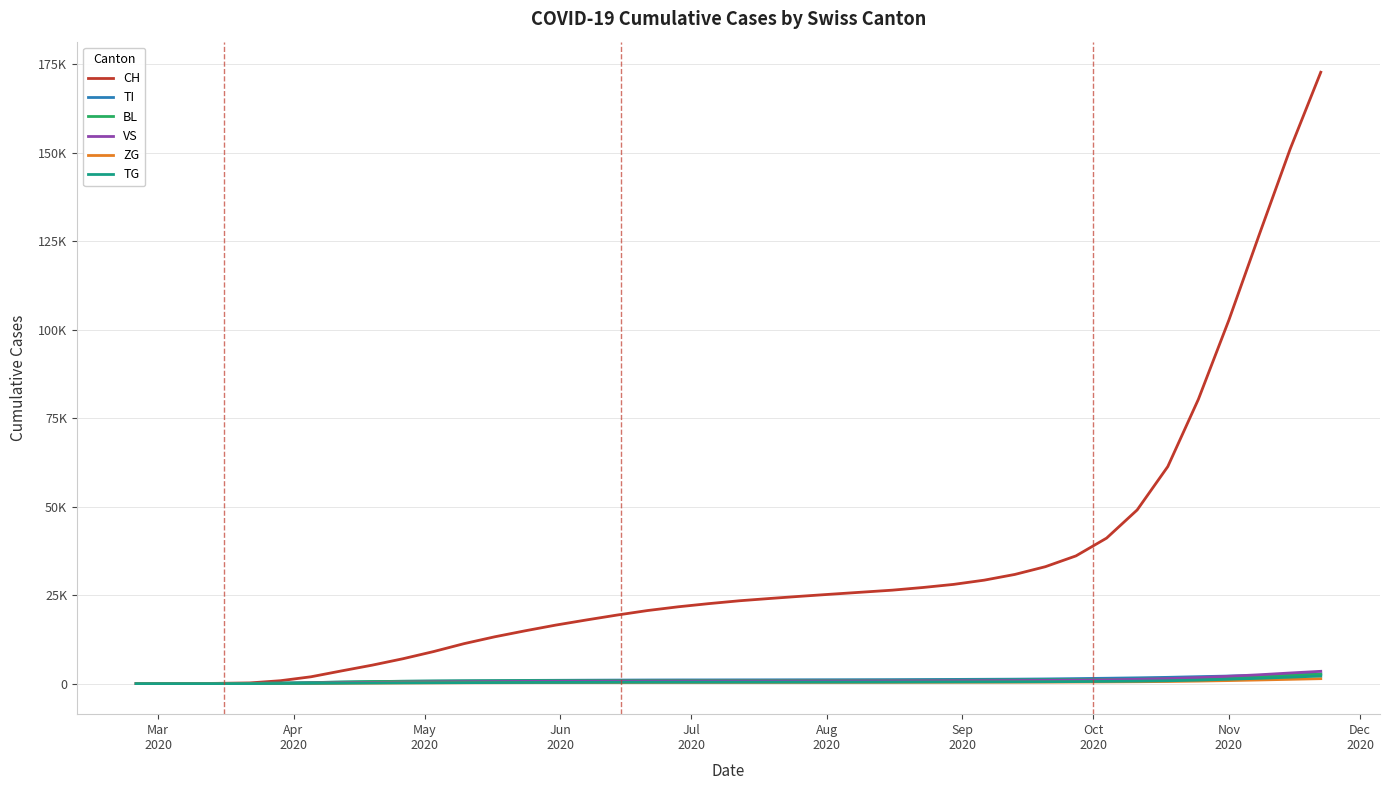

Does the chart display data point markers on the line(s)?

No